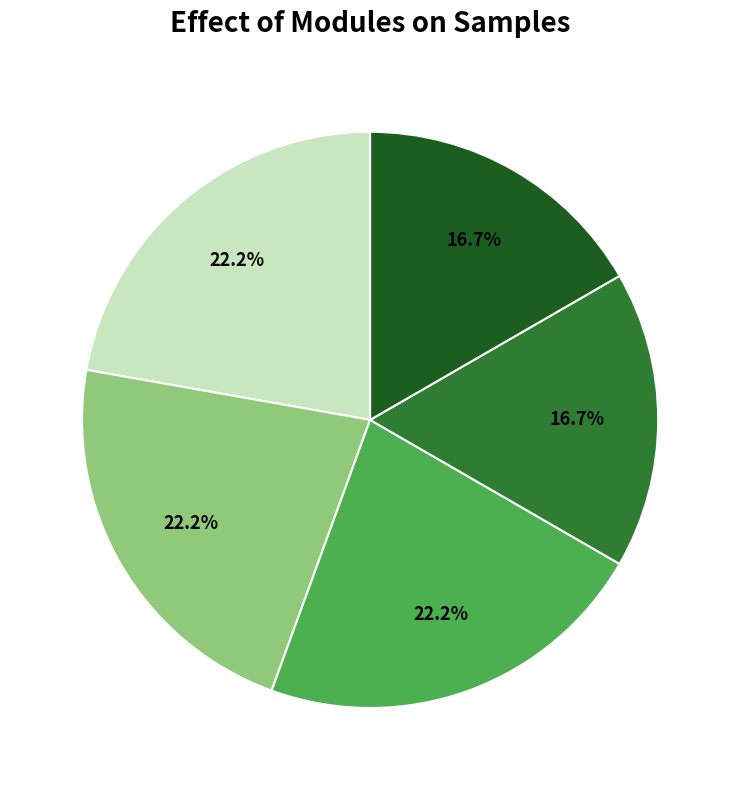

How many segments does this pie chart have?

5